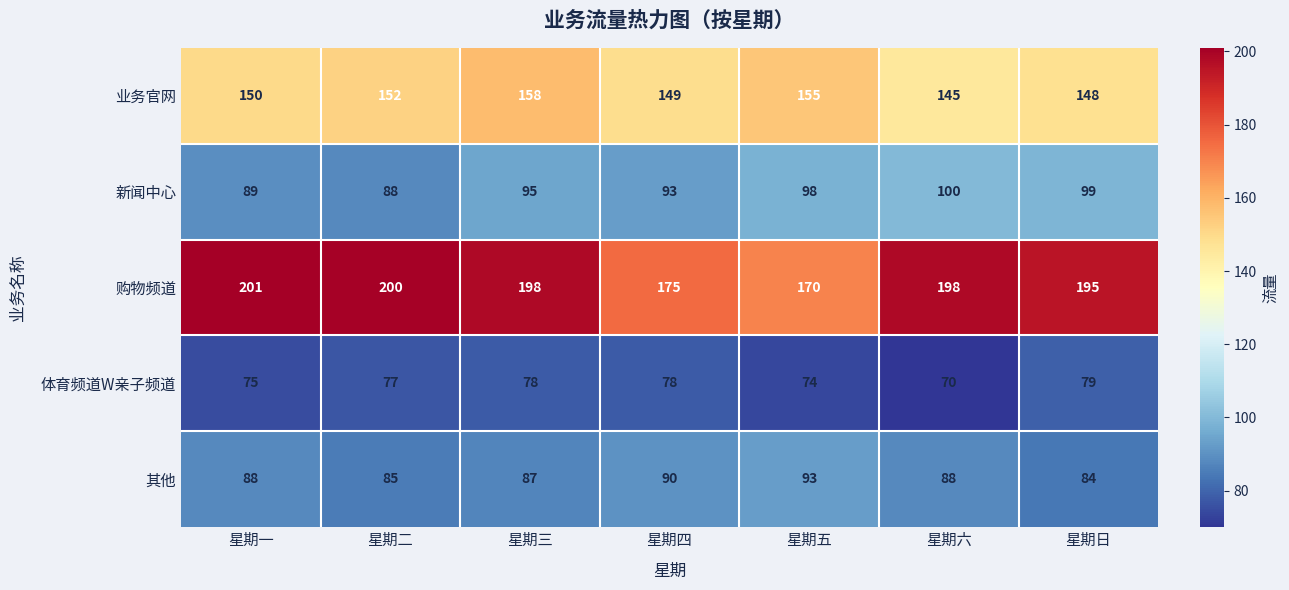

Rank the series by their maximum value, from highest to lowest.

购物频道, 业务官网, 新闻中心, 其他, 体育频道W亲子频道